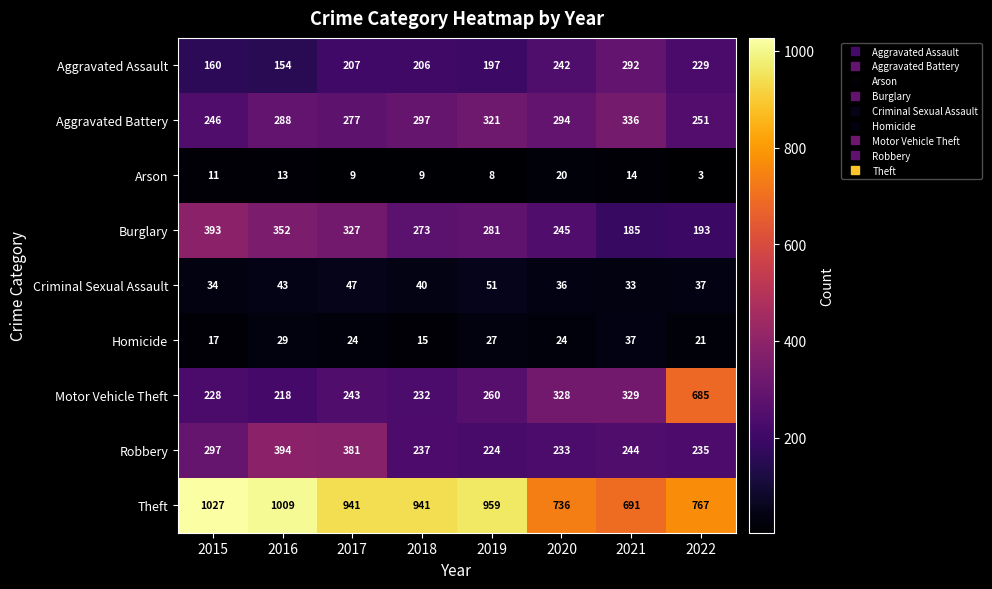

Read the Motor Vehicle Theft value at 2021, to the nearest 5.

330